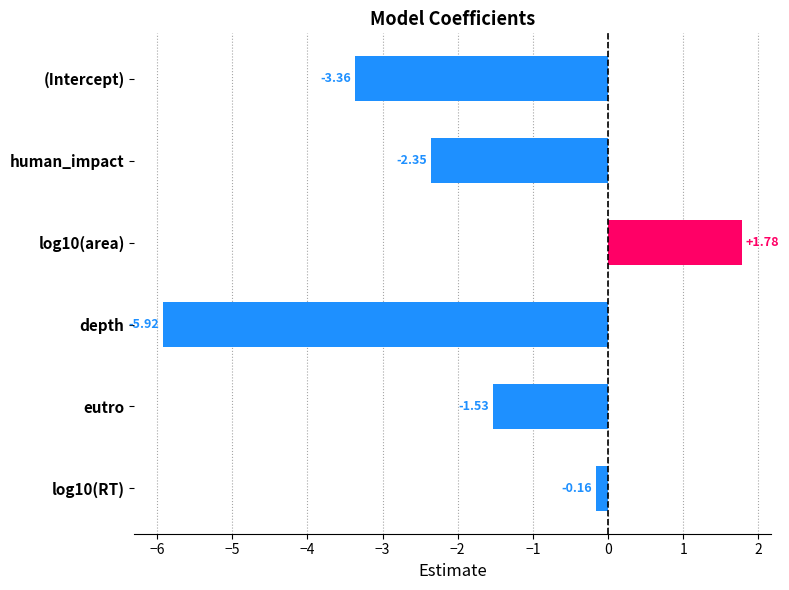

At which label is the value closest to -2?

human_impact